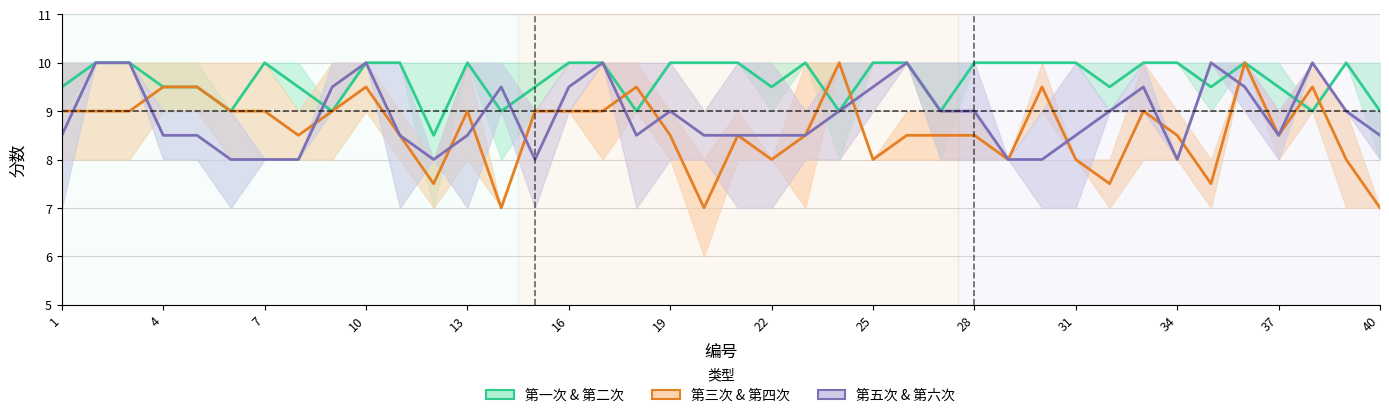

Is it true that 第三次 & 第四次 equals 9.0 at 16?

True